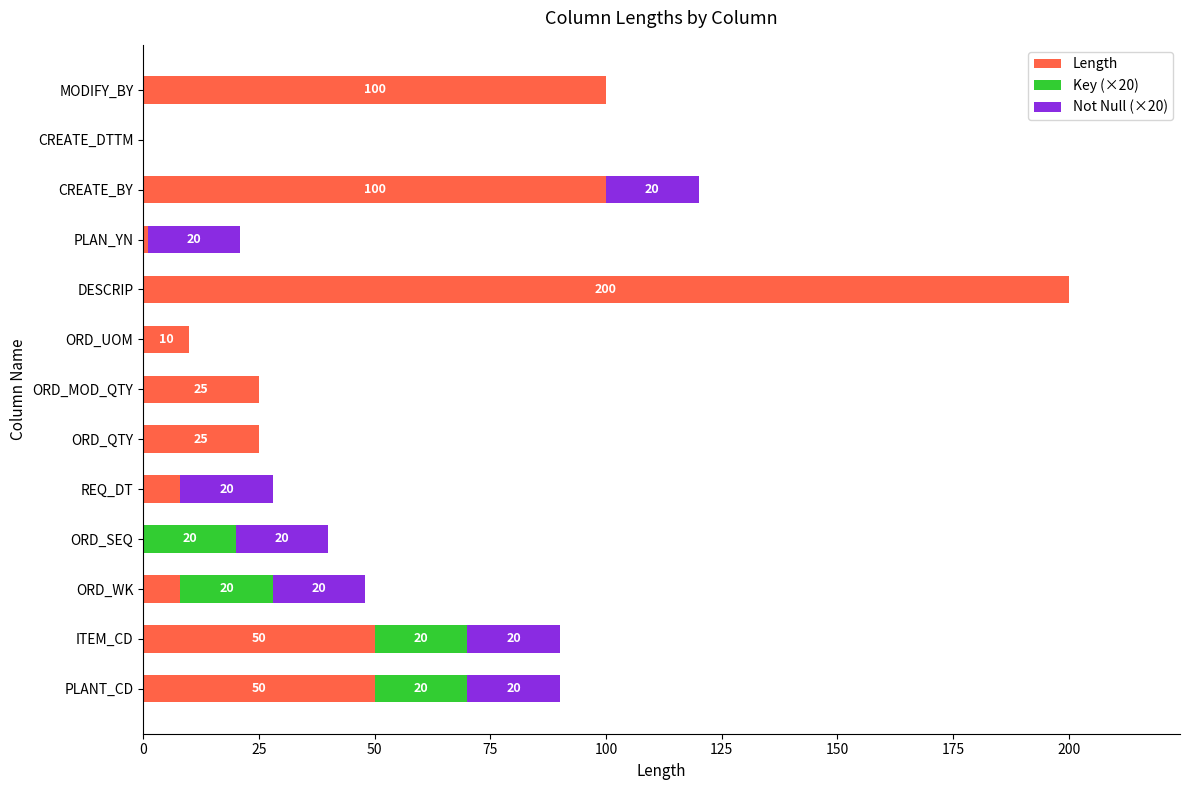

How many data points does each series have?

13